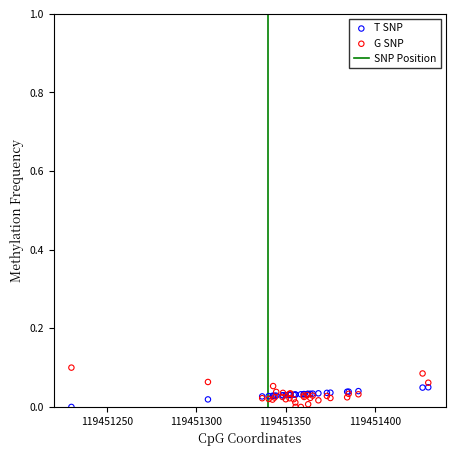

Which series reaches the maximum Y coordinate?

G SNP